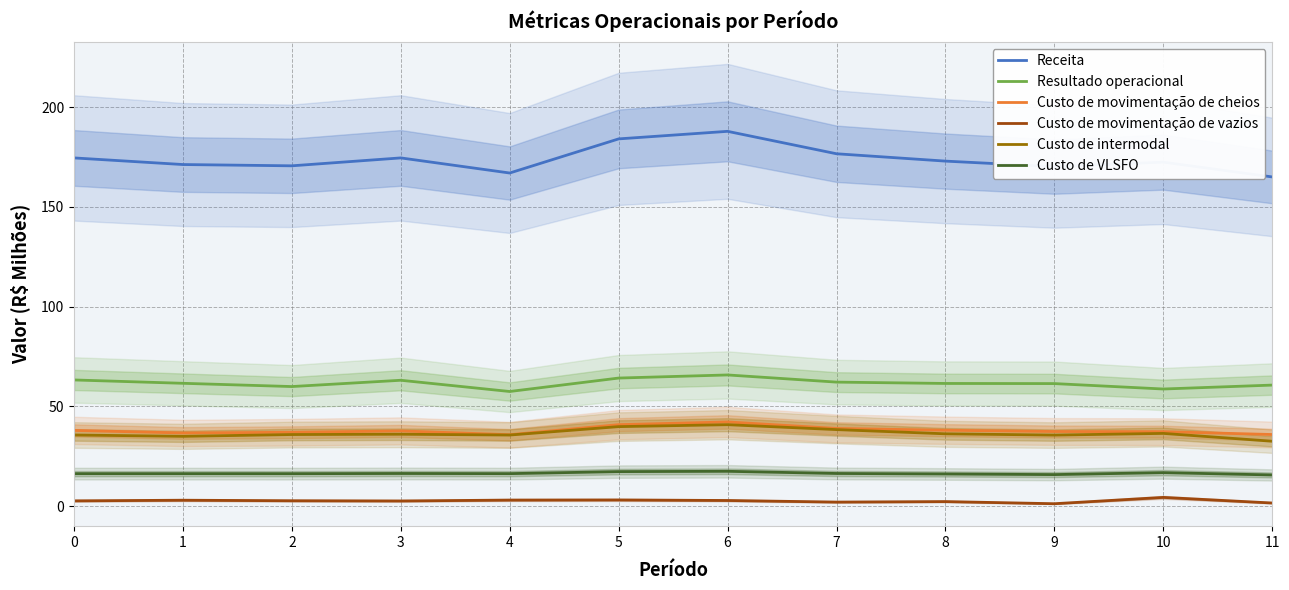

At how many categories does at least one series exceed 46?

12